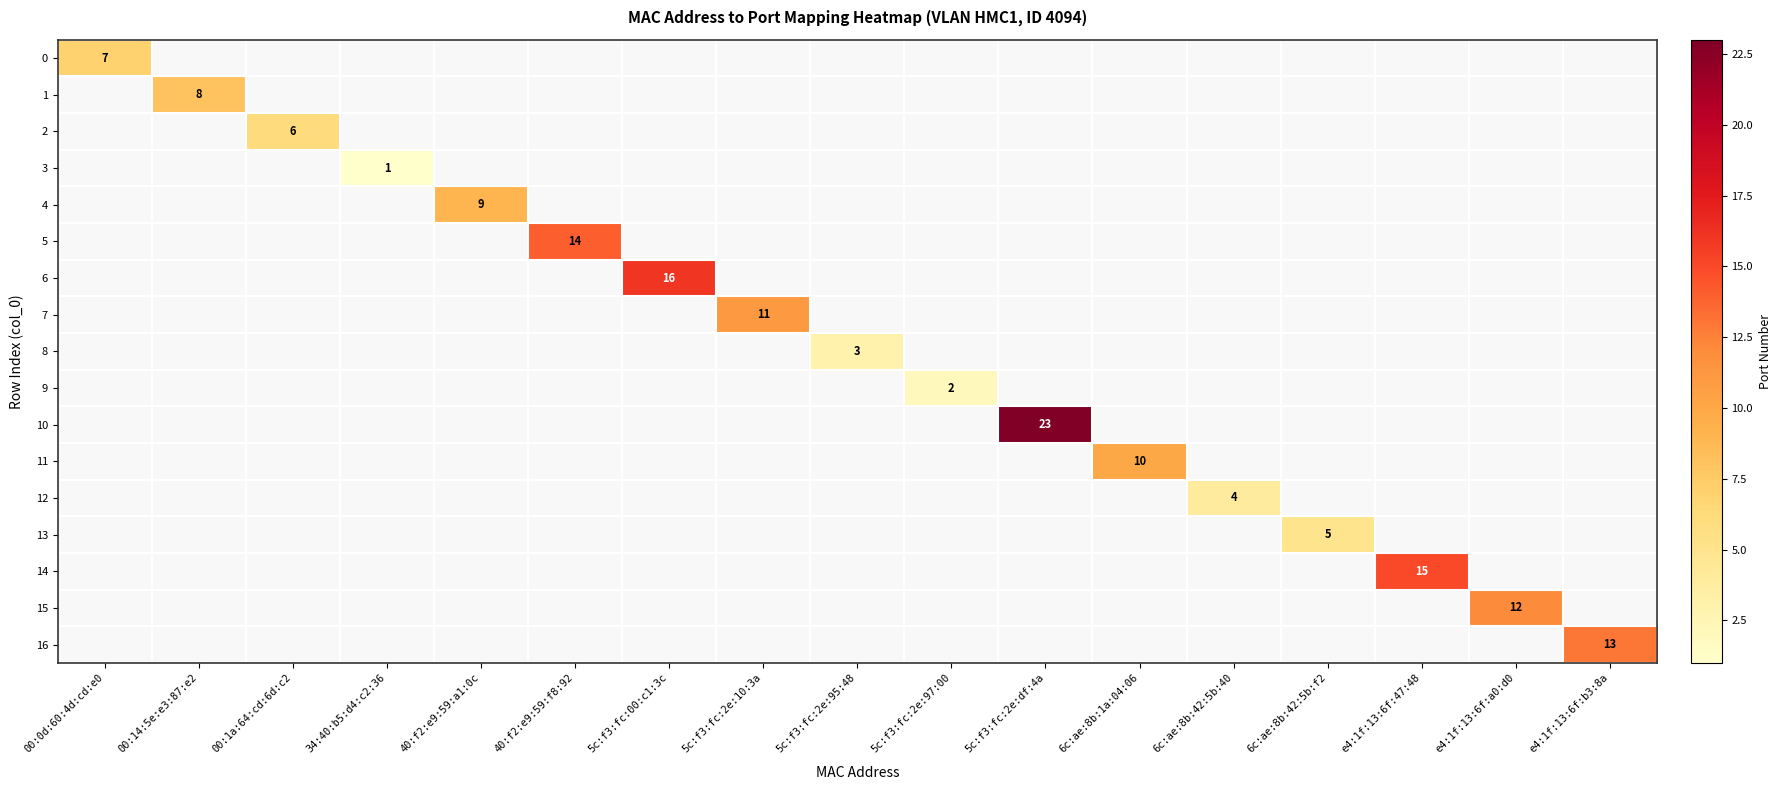

The value of 9 at 5c:f3:fc:2e:97:00 is 2. True or false?

True